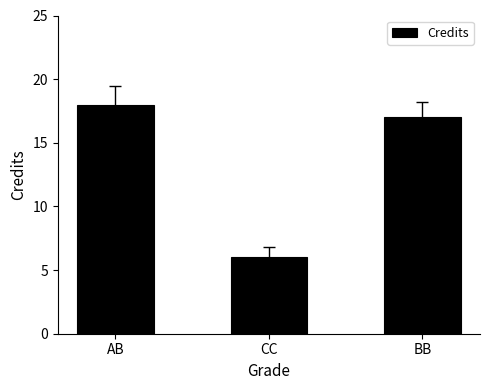

List the labels in order of value, largest first.

AB, BB, CC